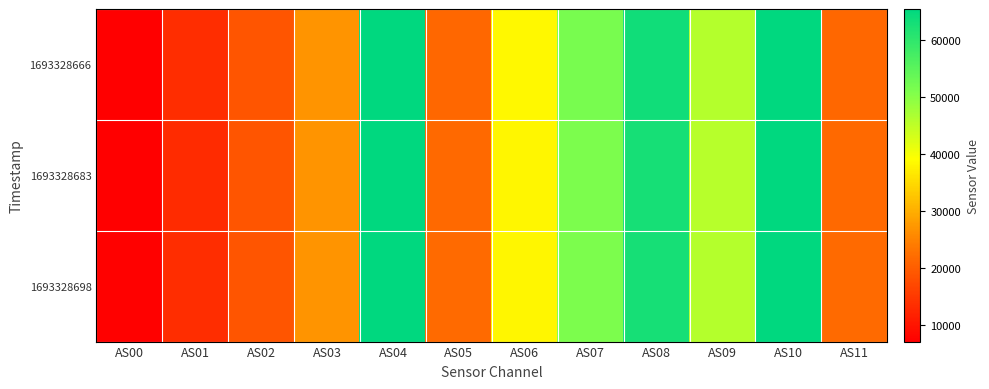

At how many categories does at least one series exceed 55460?

3